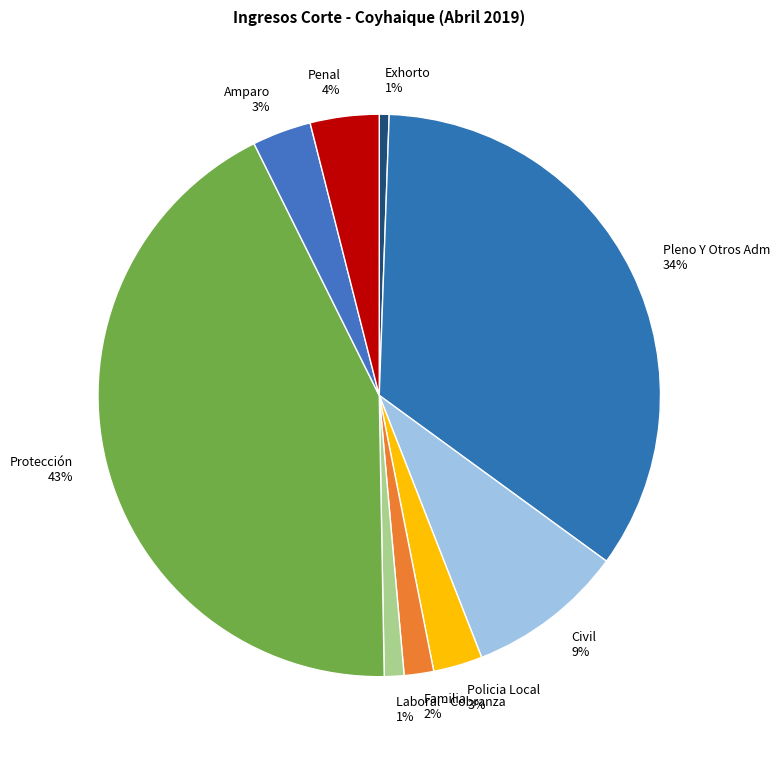

To the nearest percent, what portion does Laboral - Cobranza represent?

1%